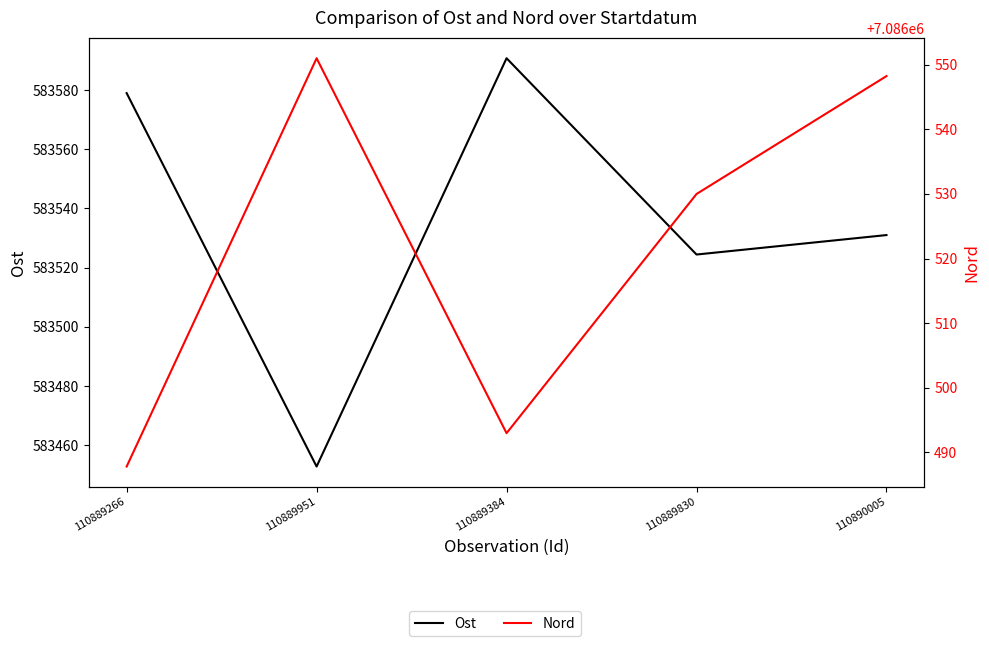

How many data points does each series have?

5